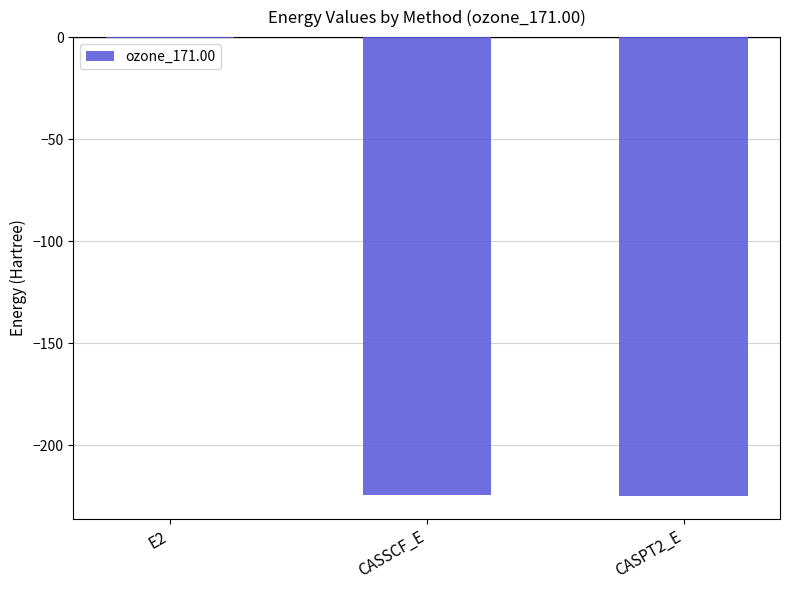

True or false: the data shows -78.0 at CASSCF_E.

False